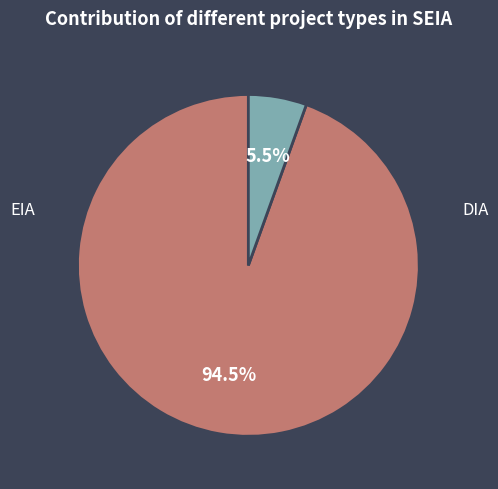

Does any single category account for the majority?

Yes